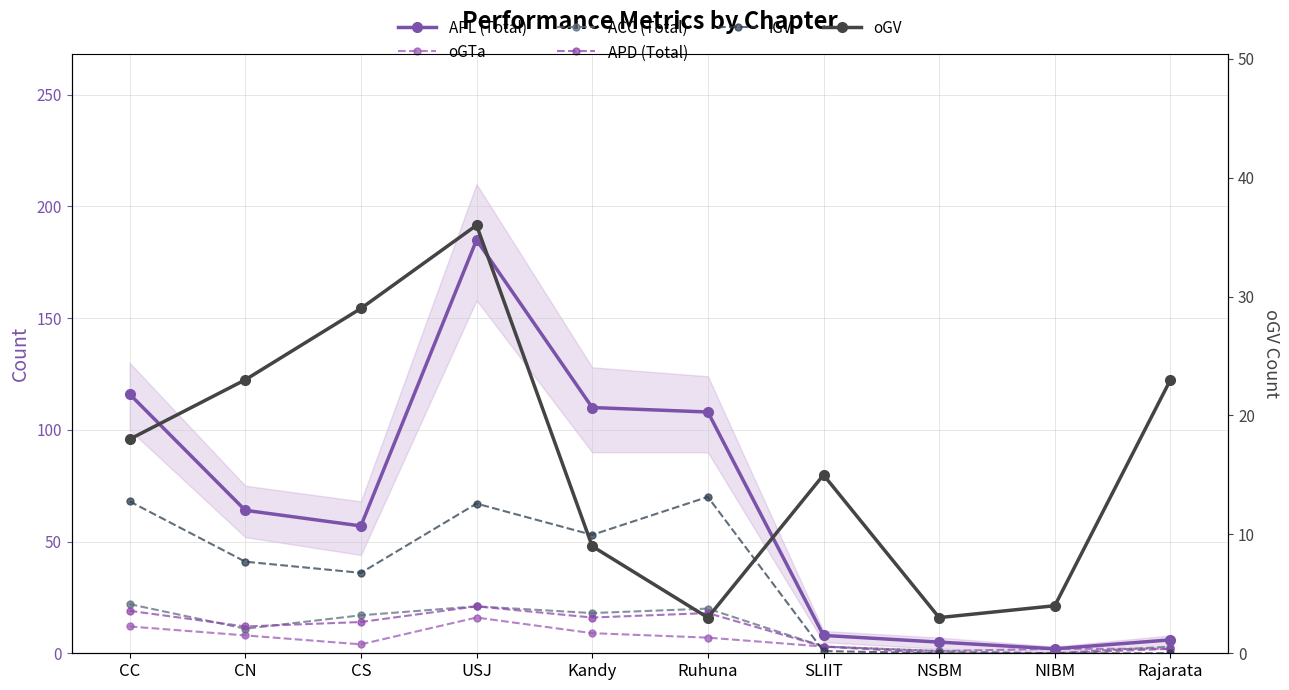

What are all the series names shown in the legend?

APL (Total), oGTa, ACC (Total), APD (Total), iGV, oGV